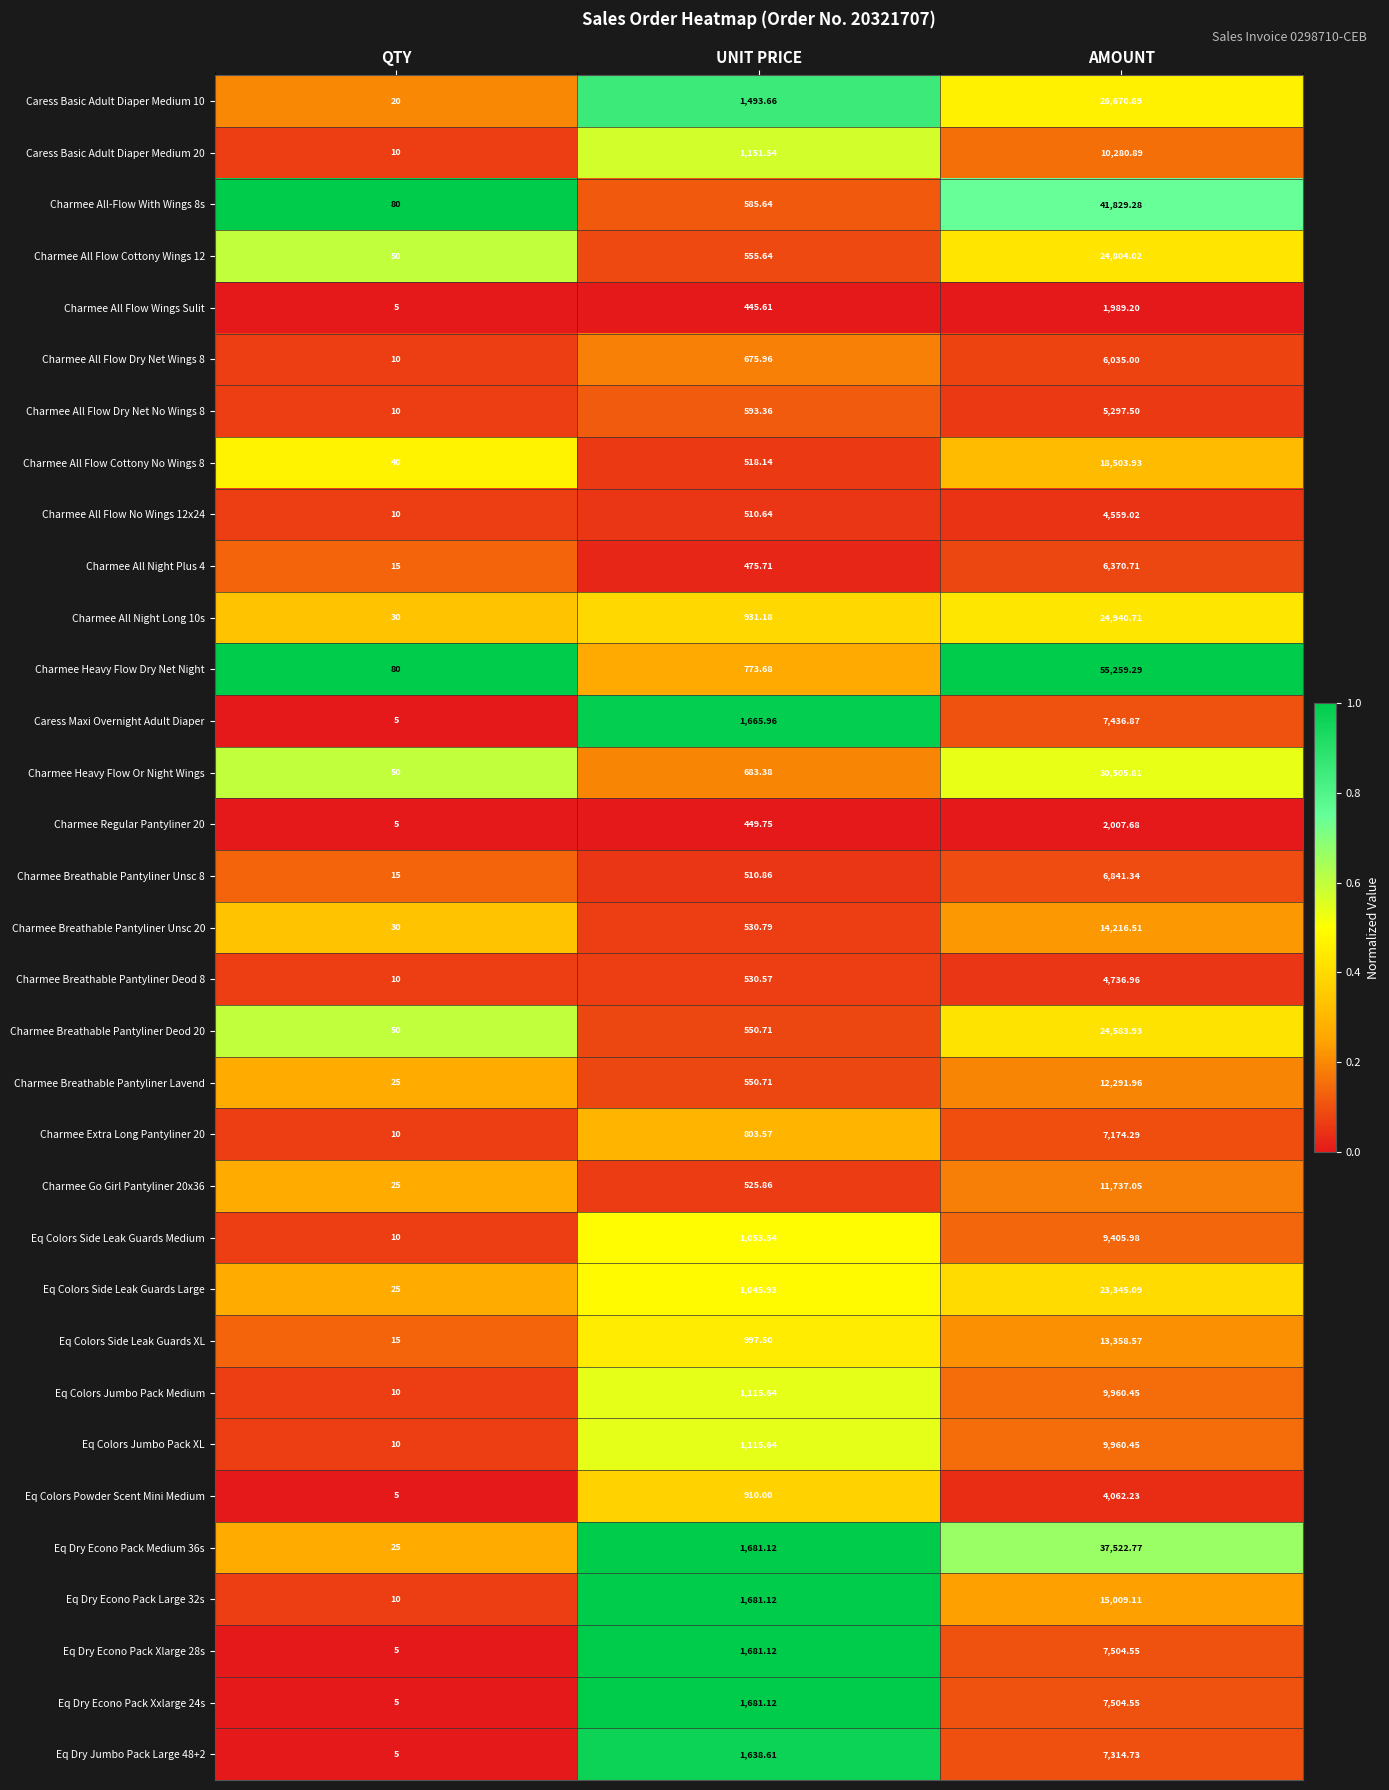

At which category does the chart reach its minimum across all series?

QTY